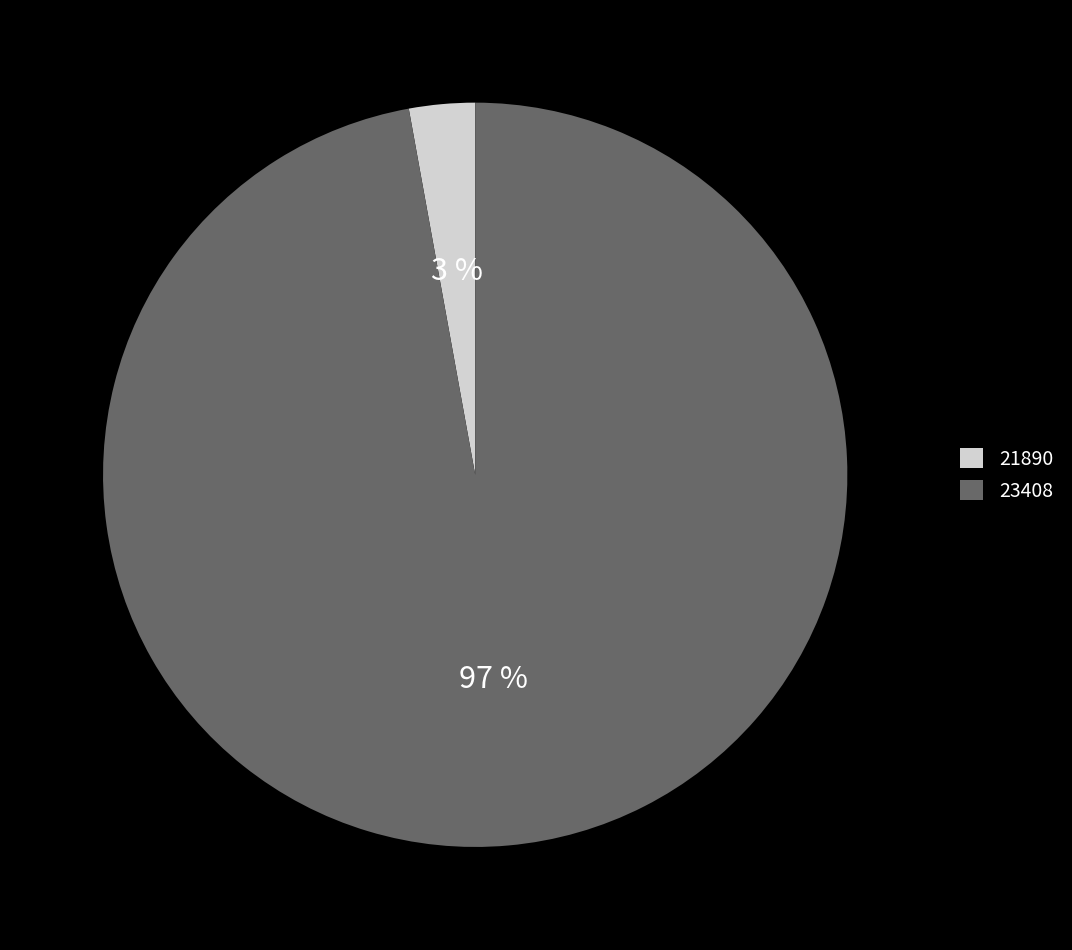

Count the number of slices in the pie.

2